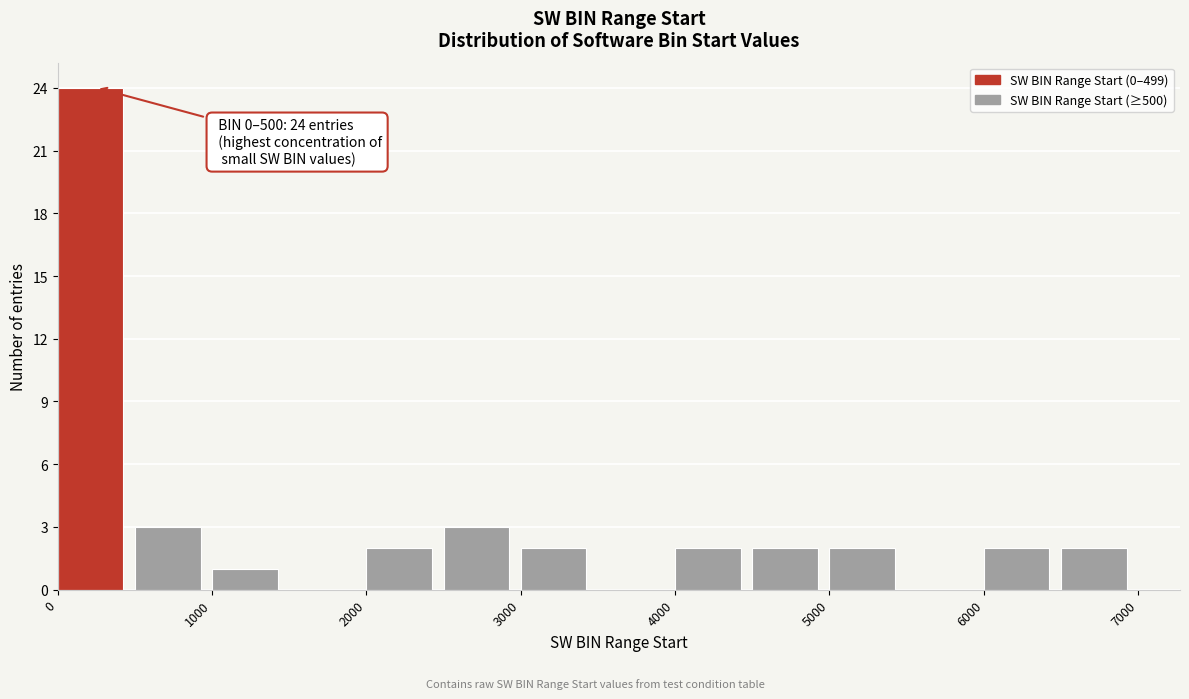

Which range on the x-axis has the tallest bar?

0 to 500